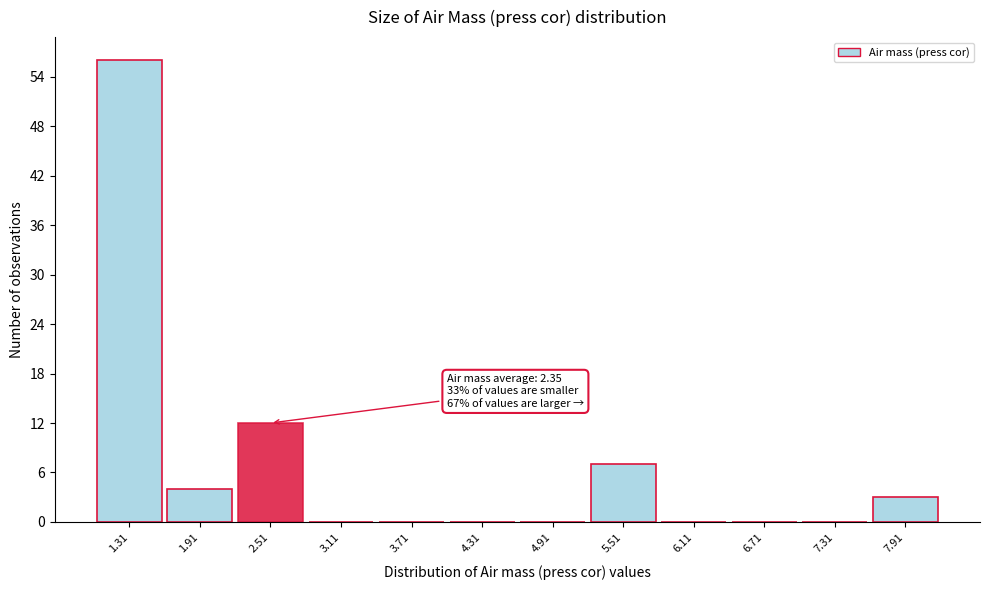

Which range on the x-axis has the tallest bar?

1.0 to 1.6